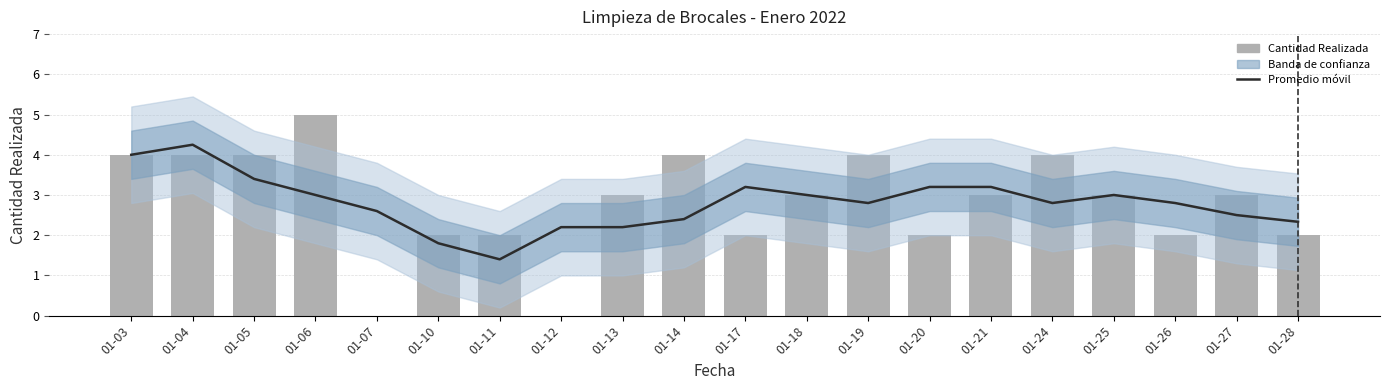

Which category has the lowest value across all series?

01-07